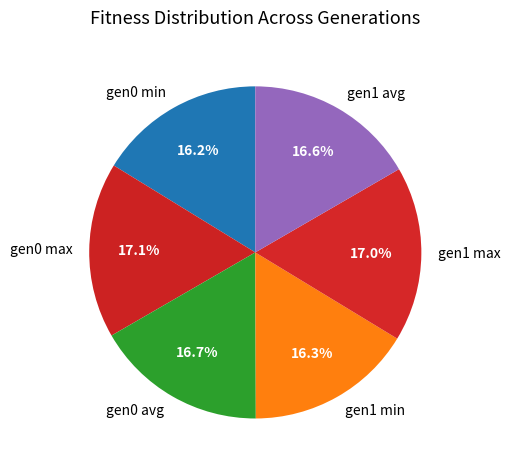

How many slices are in this pie chart?

6